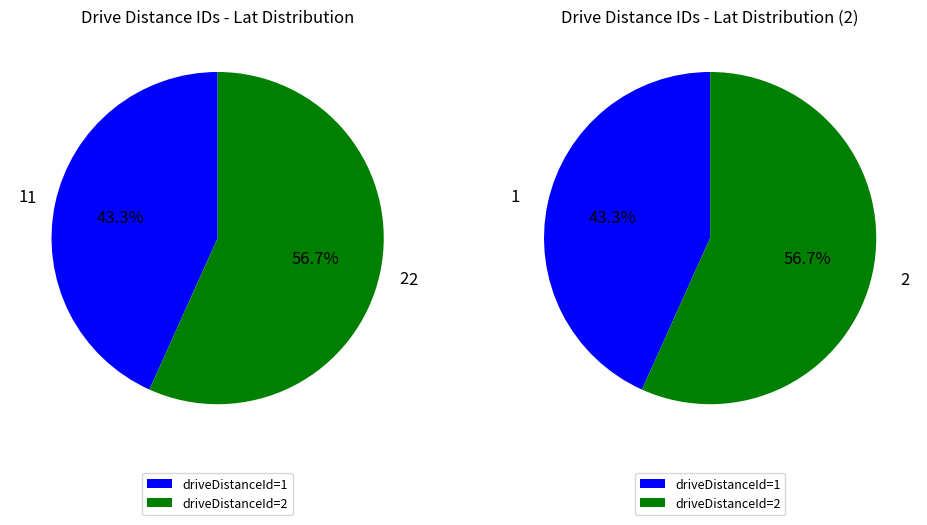

Rank the categories by value from highest to lowest.

2, 1